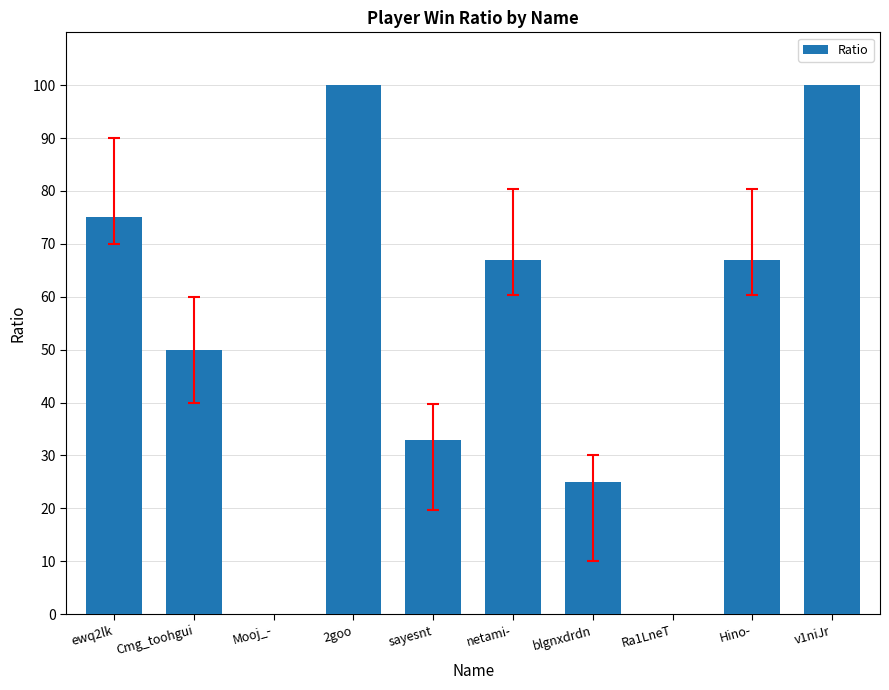

What is the change in value from ewq2lk to blgnxdrdn?

-50